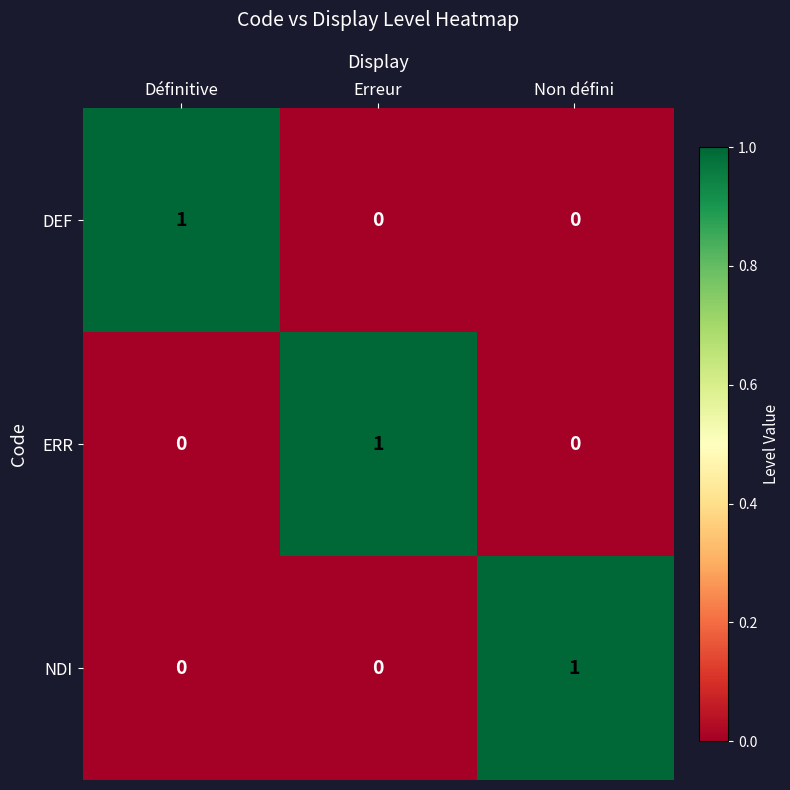

The NDI series shows 1 at Non défini. True or false?

True